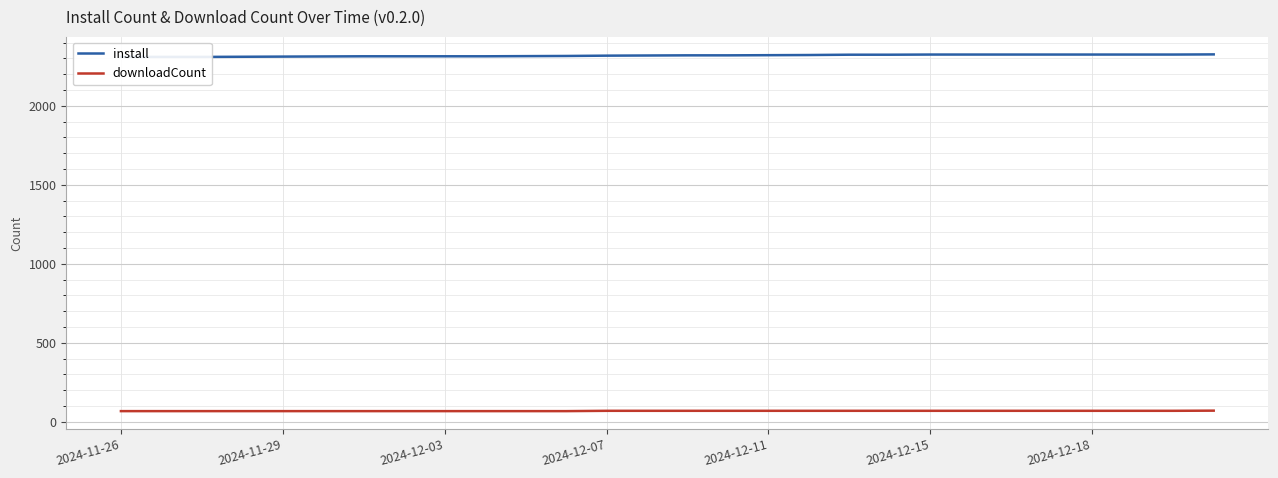

Which label corresponds to the smallest value in the chart?

2024-11-26